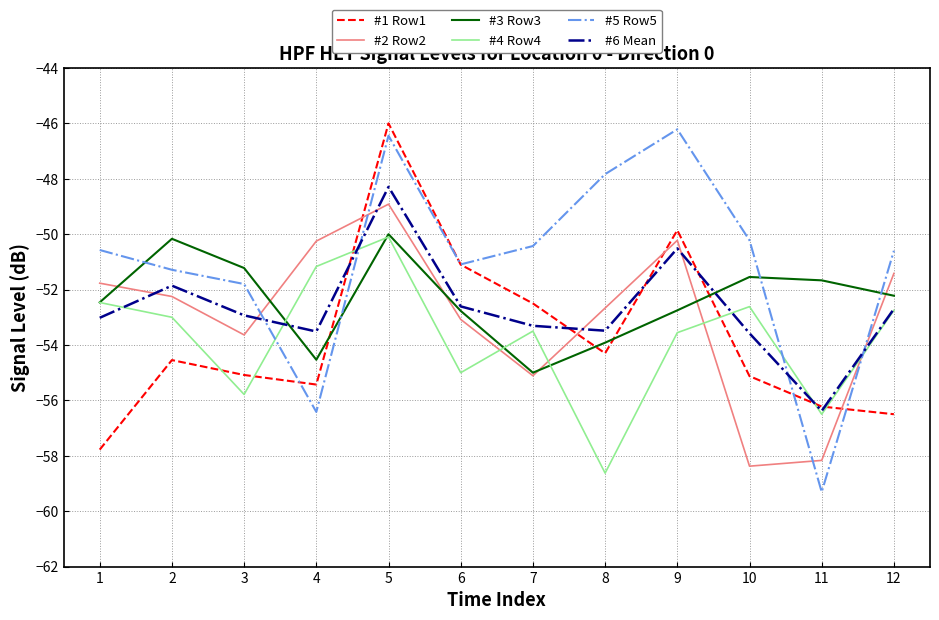

After their last crossing, which series has the higher values: #4 Row4 or #3 Row3?

#3 Row3